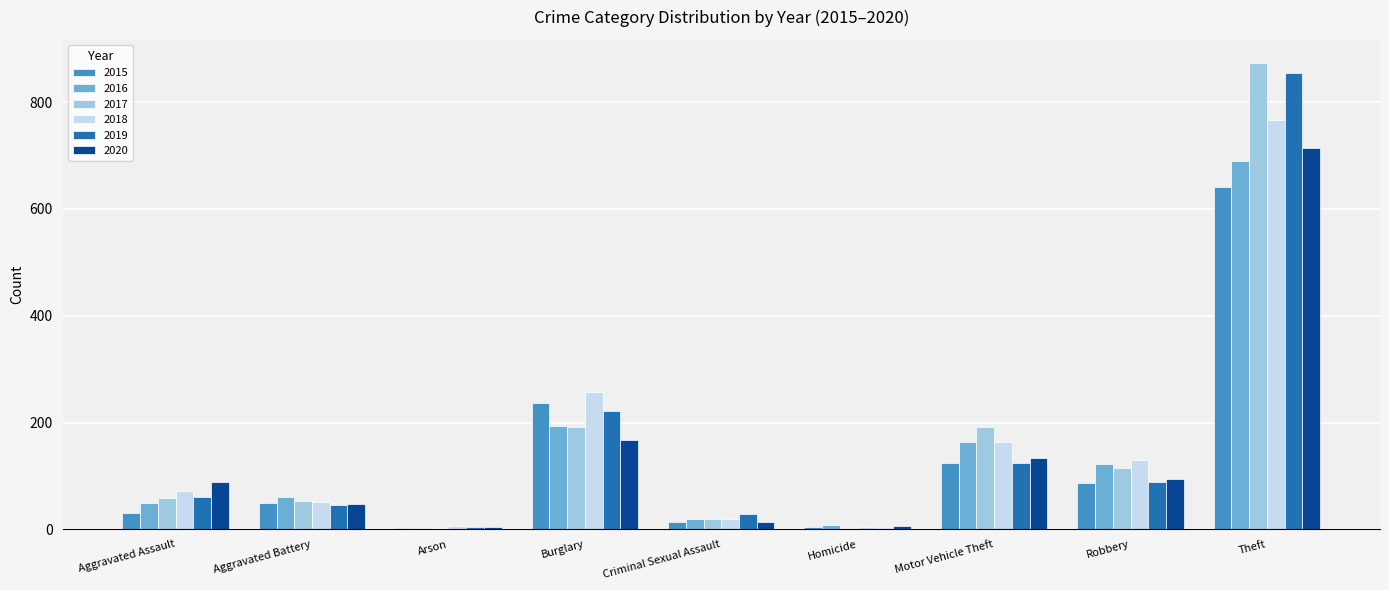

True or false: 2020 has a value of 214 at Motor Vehicle Theft.

False